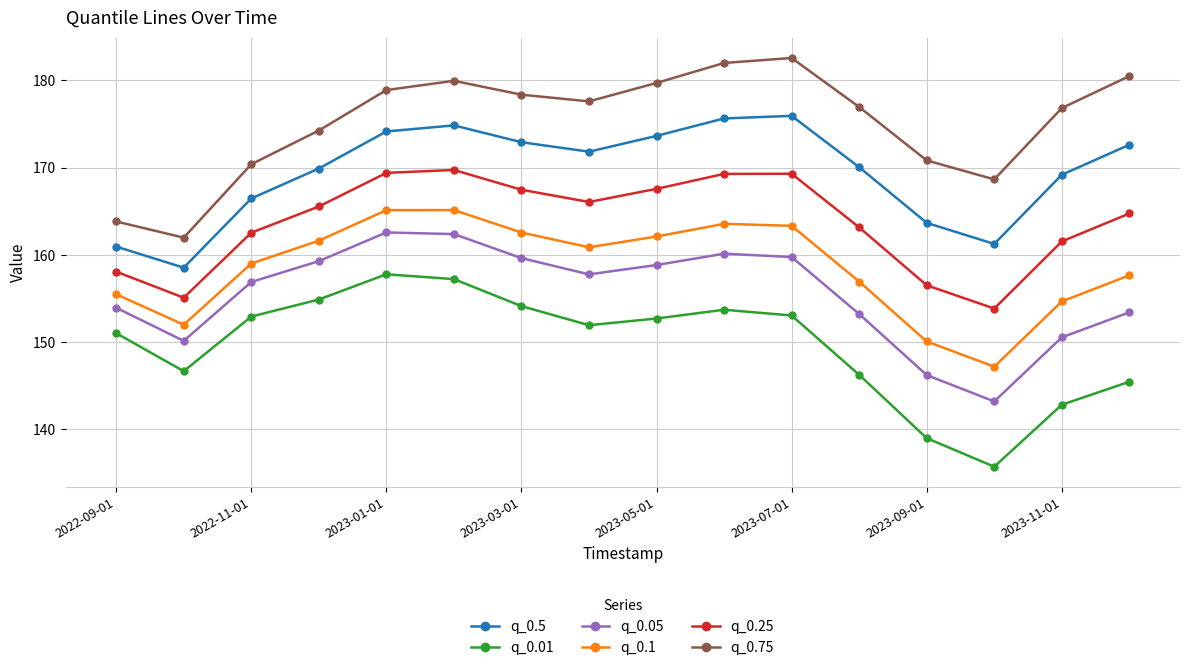

What is the minimum value shown in the chart?

135.7